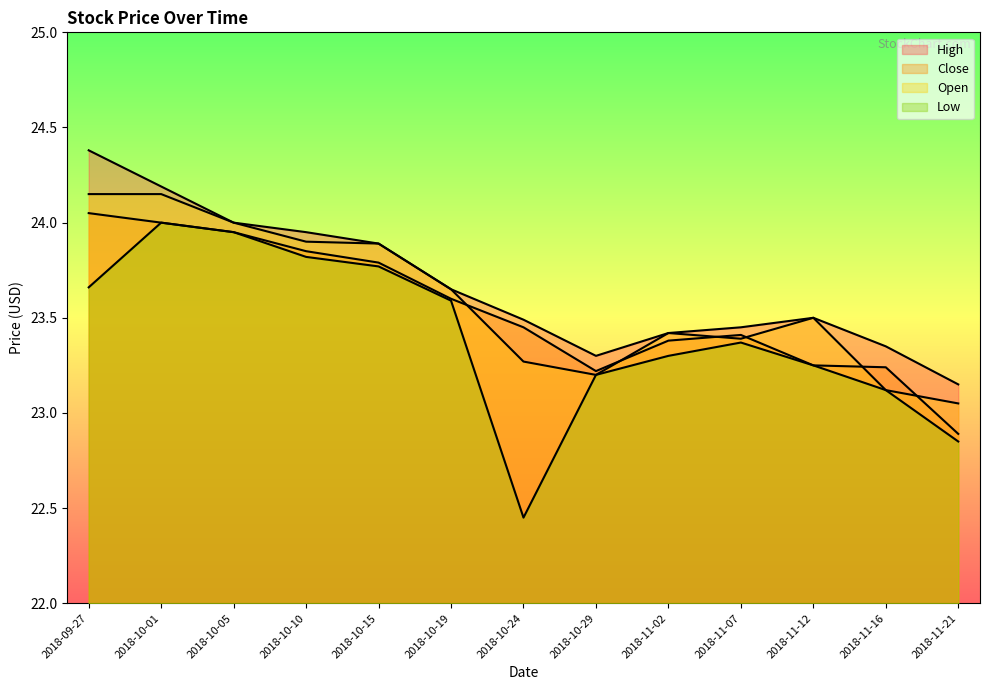

What is the label of the 2nd point from the right?

2018-11-16